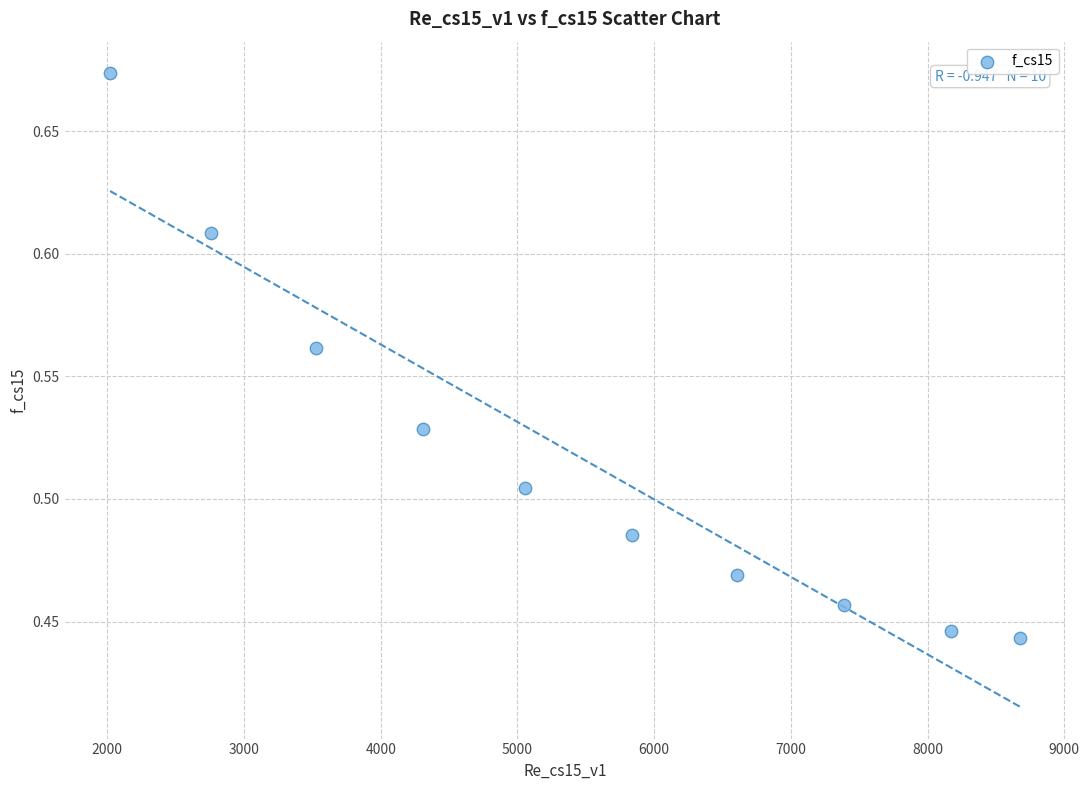

What is the range of X values (max minus min)?

6658.3